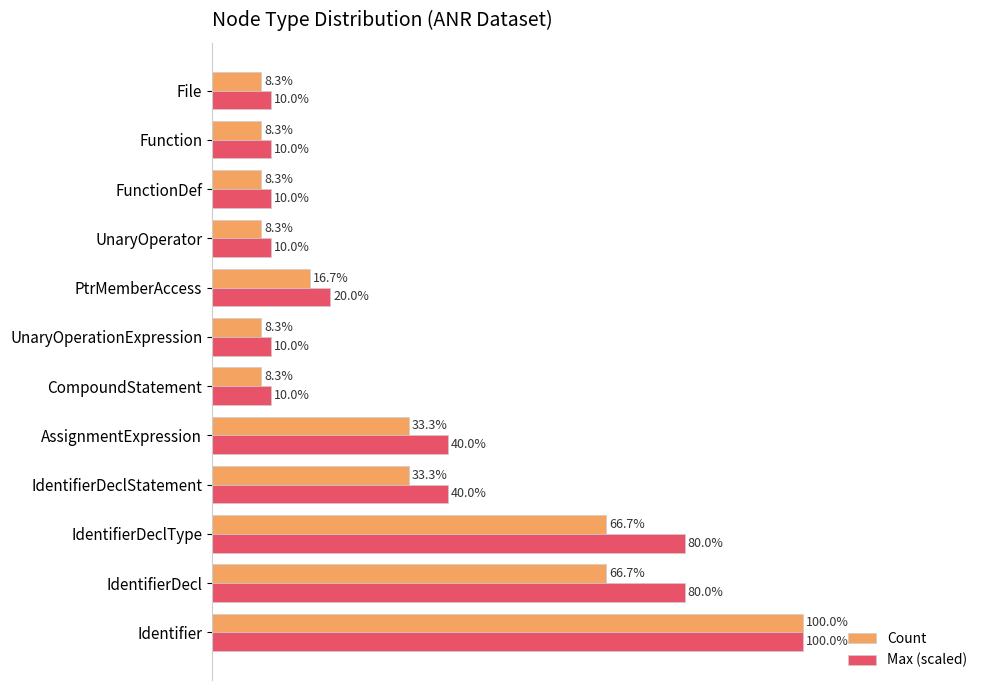

Which category has the highest value in the Count series?

Identifier